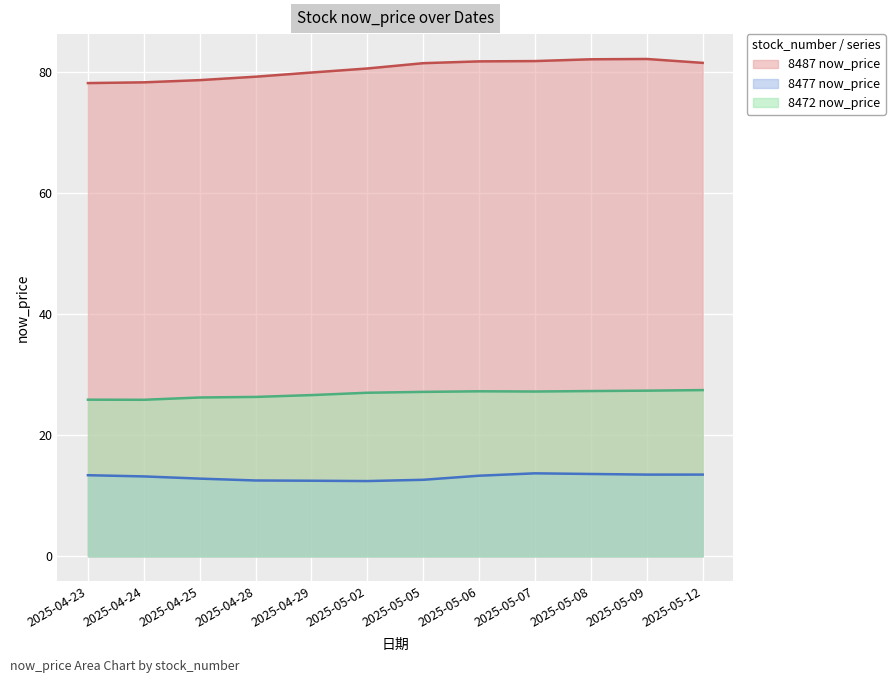

Between 2025-05-06 and 2025-04-29, which is larger?

2025-05-06